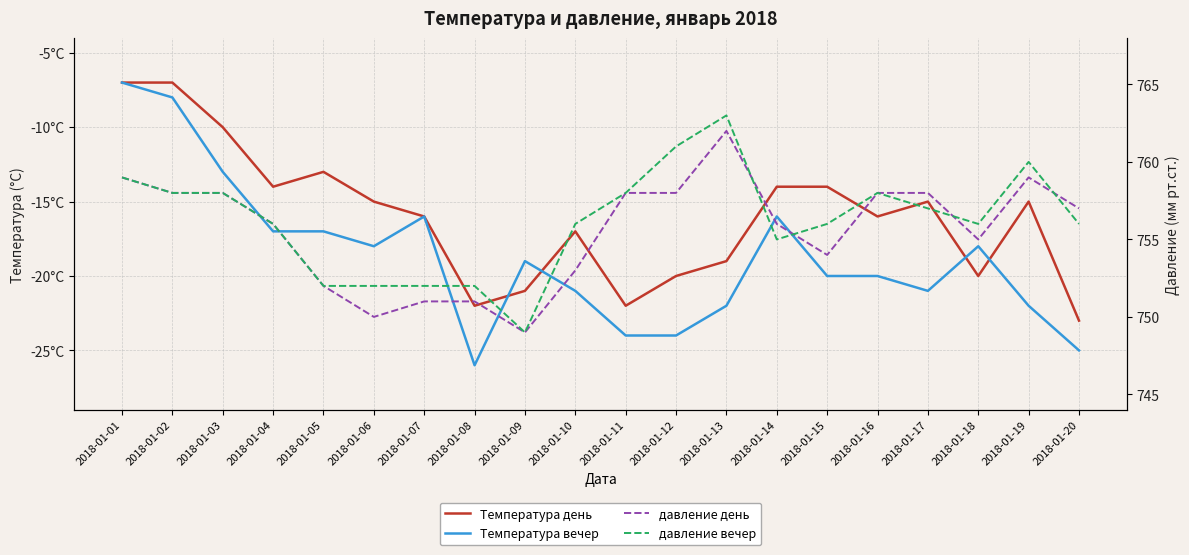

The value of Температура вечер at 2018-01-11 is -24. True or false?

True